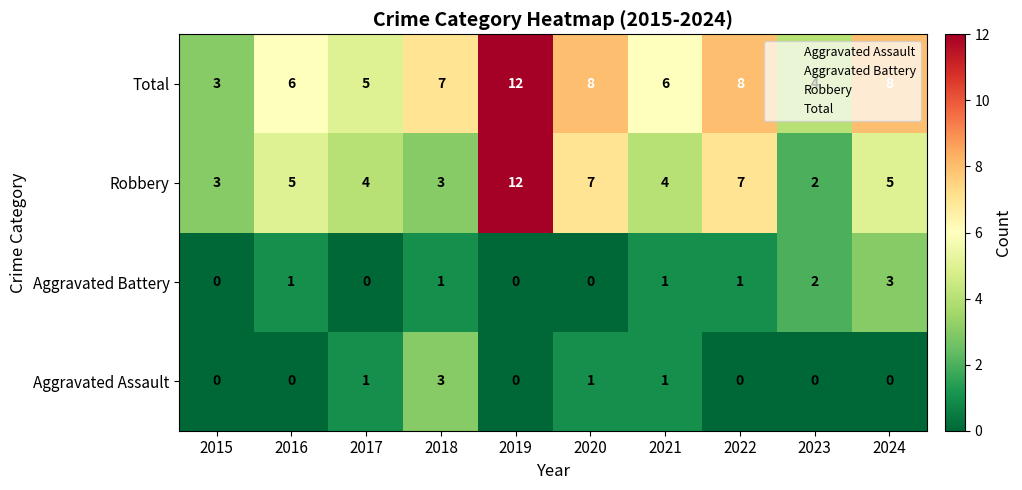

Is it true that Aggravated Battery equals 1 at 2020?

False